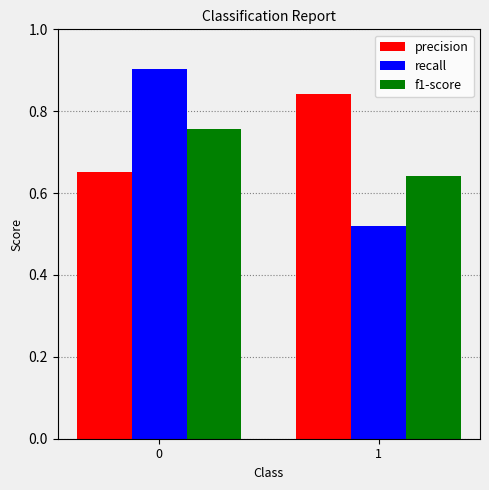

What is the sum of the precision values at 0 and 1?

1.5